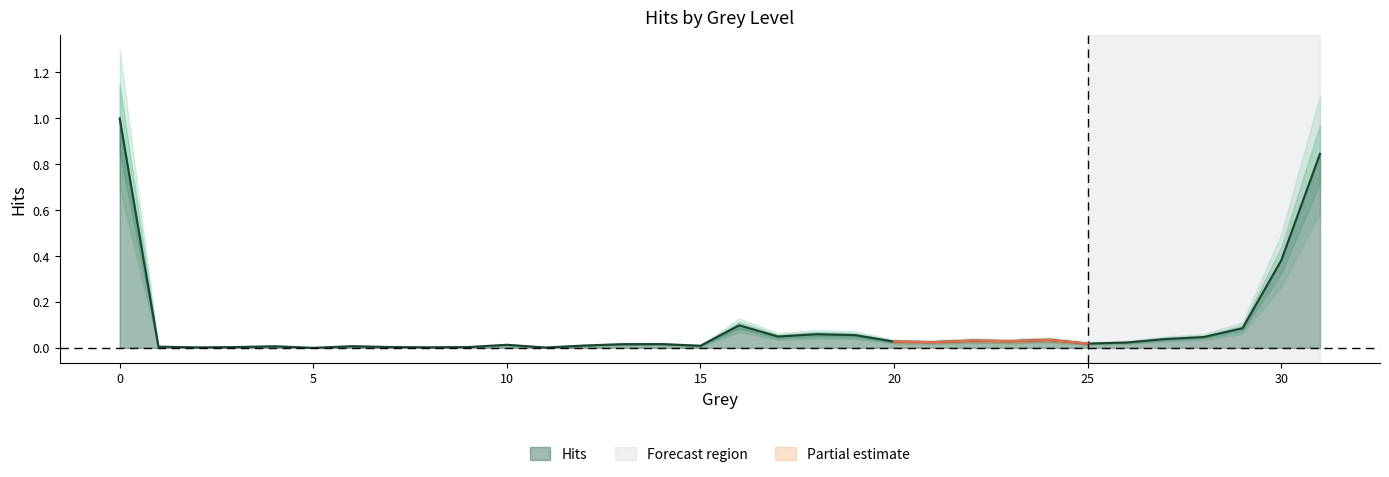

Count the number of values greater than 0.

31